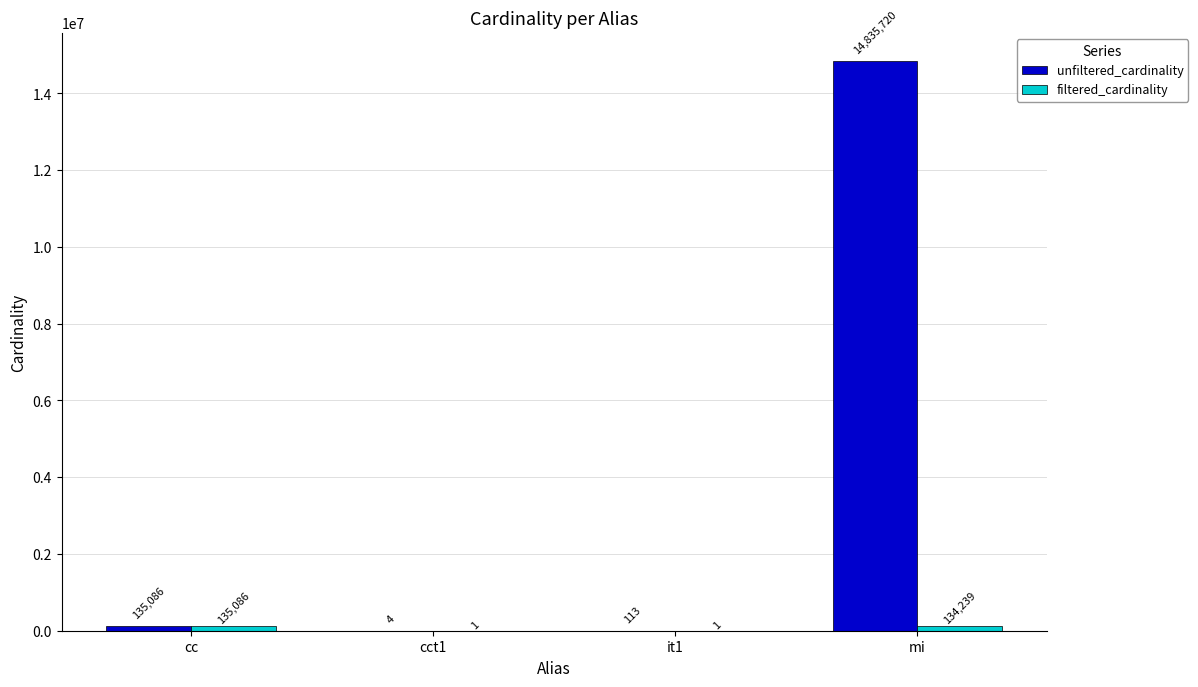

Does the chart contain stacked bars?

No